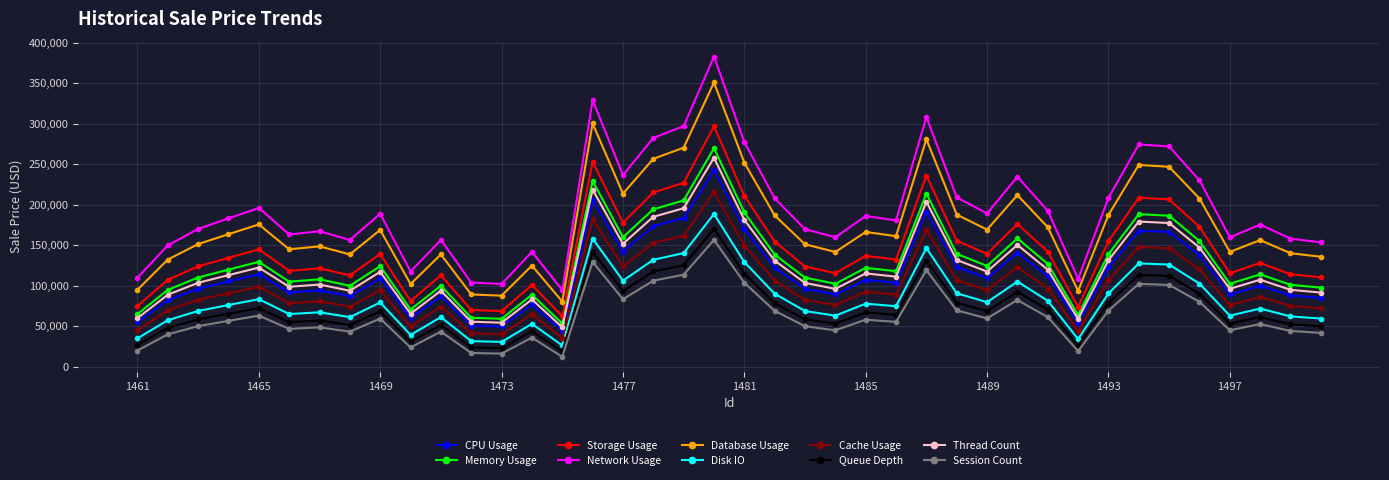

Which series has the widest spread of values?

Network Usage